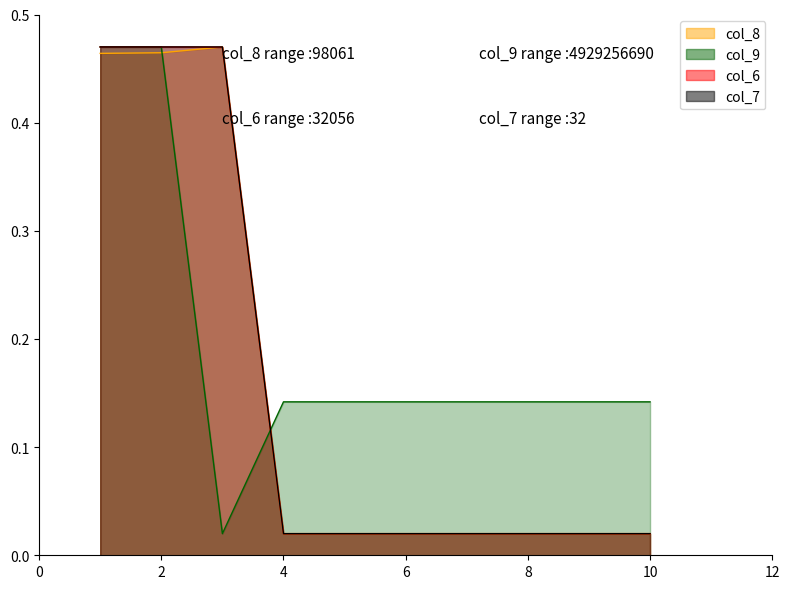

True or false: col_8 has a value of 0.3 at 2.

False